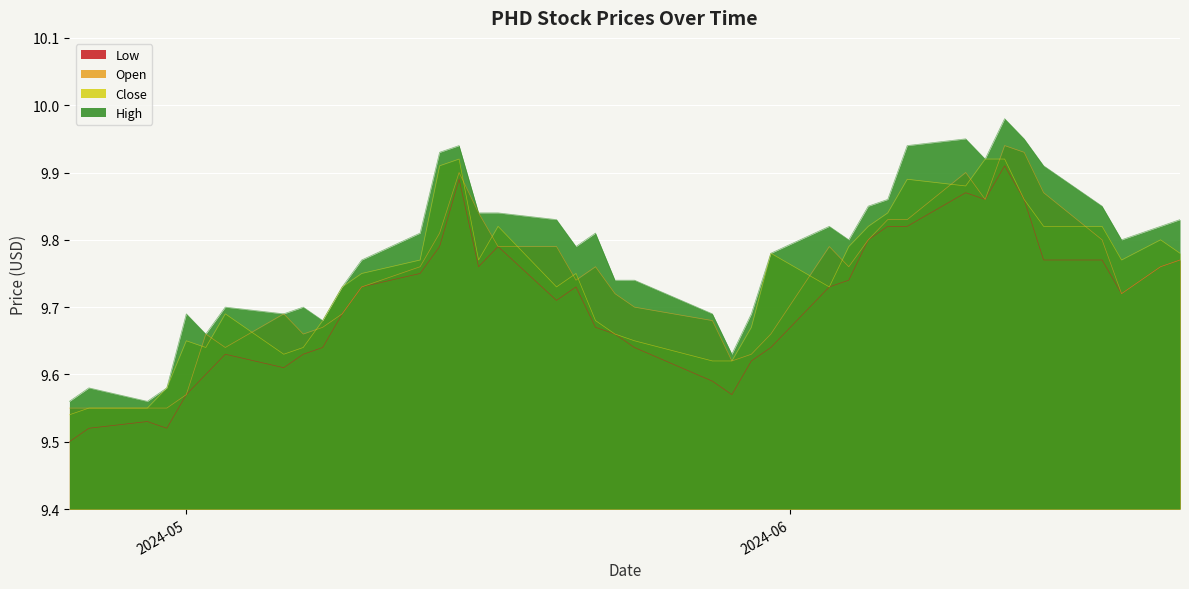

At which category does the chart reach its peak across all series?

2024-06-12